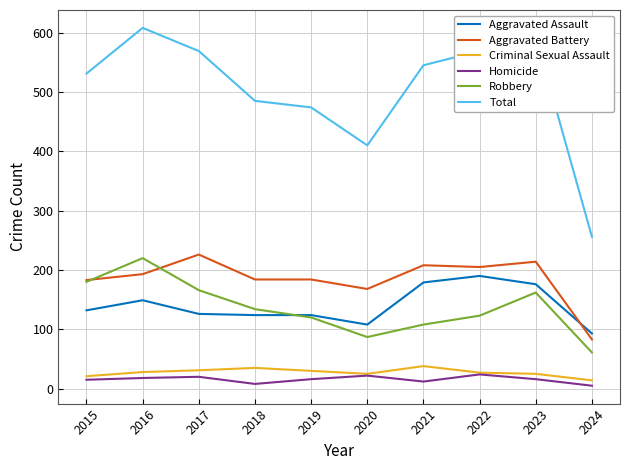

What are all the series names shown in the legend?

Aggravated Assault, Aggravated Battery, Criminal Sexual Assault, Homicide, Robbery, Total